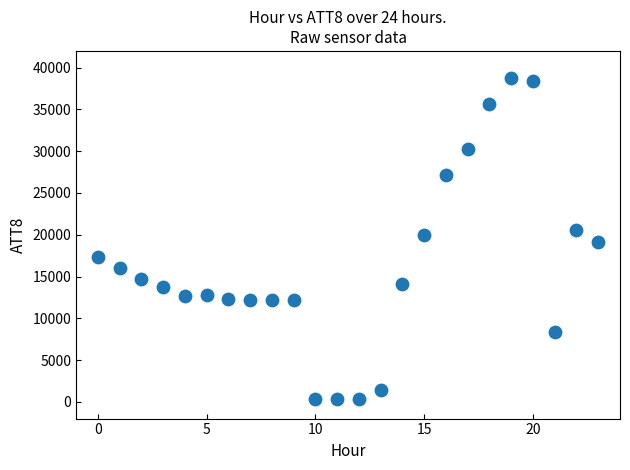

What is the range of Y values (max minus min)?

38500